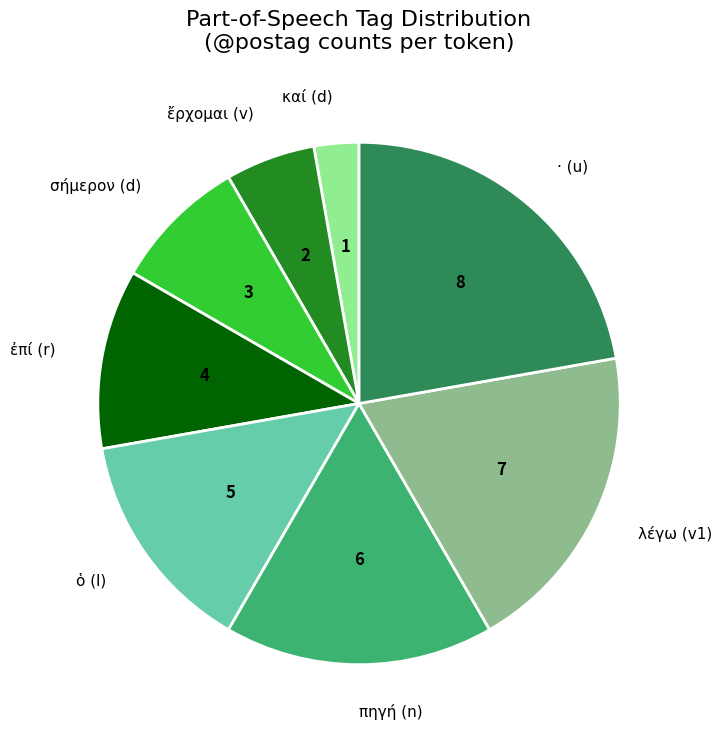

Rank the categories by value from lowest to highest.

καί (d), ἔρχομαι (v), σήμερον (d), ἐπί (r), ὁ (l), πηγή (n), λέγω (v1), · (u)